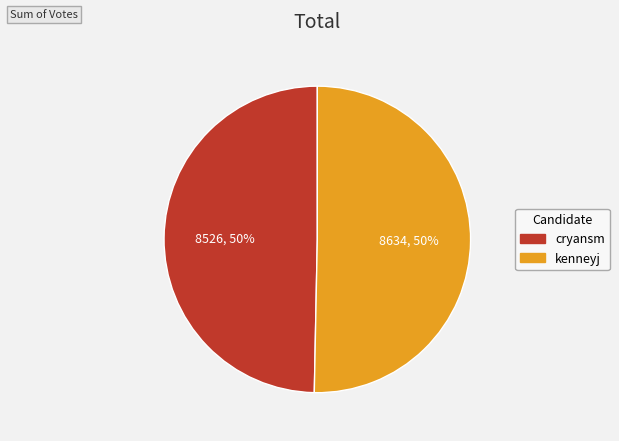

What is the ratio of the value at cryansm to the value at kenneyj?

1.0